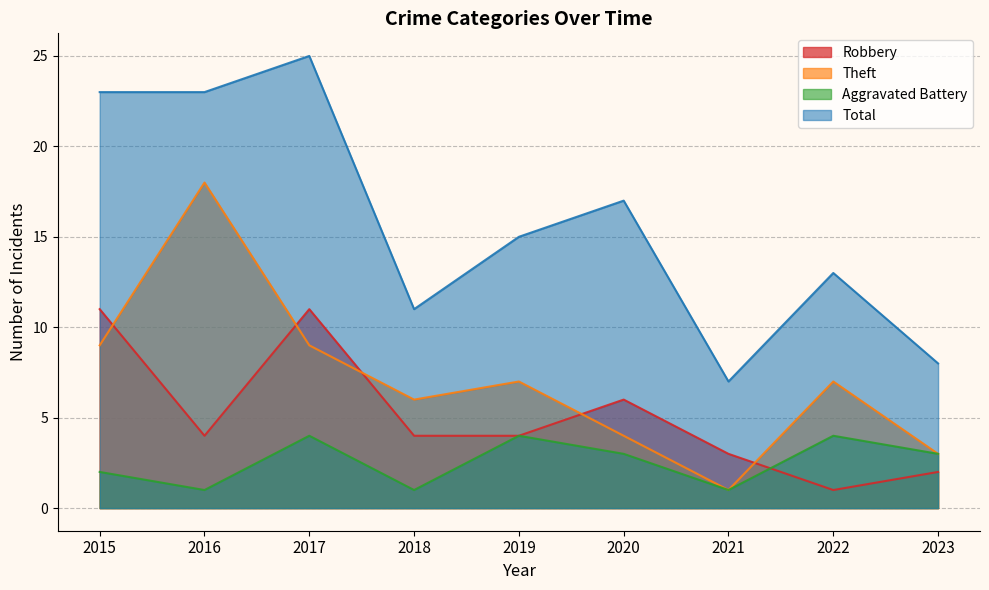

The Total series shows 25 at 2017. True or false?

True